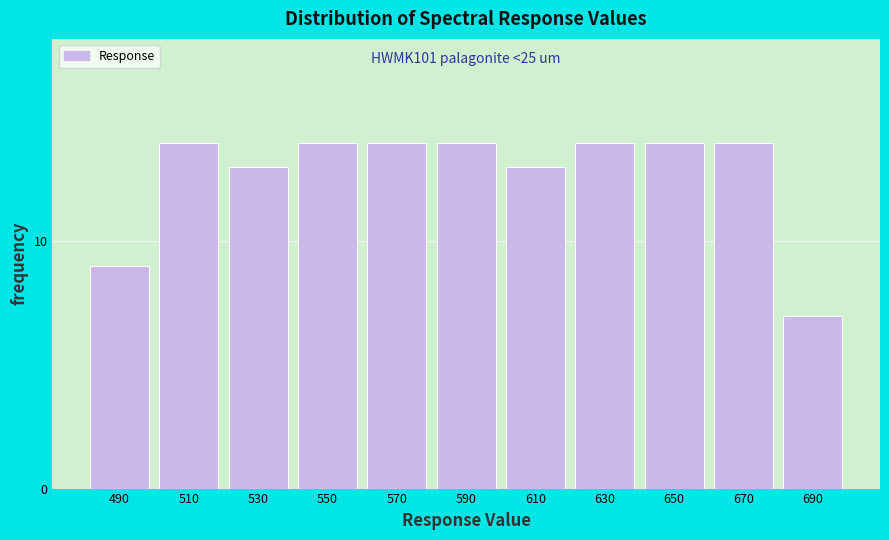

Reading left to right, list all the values displayed in this chart.

9	14	13	14	14	14	13	14	14	14	7